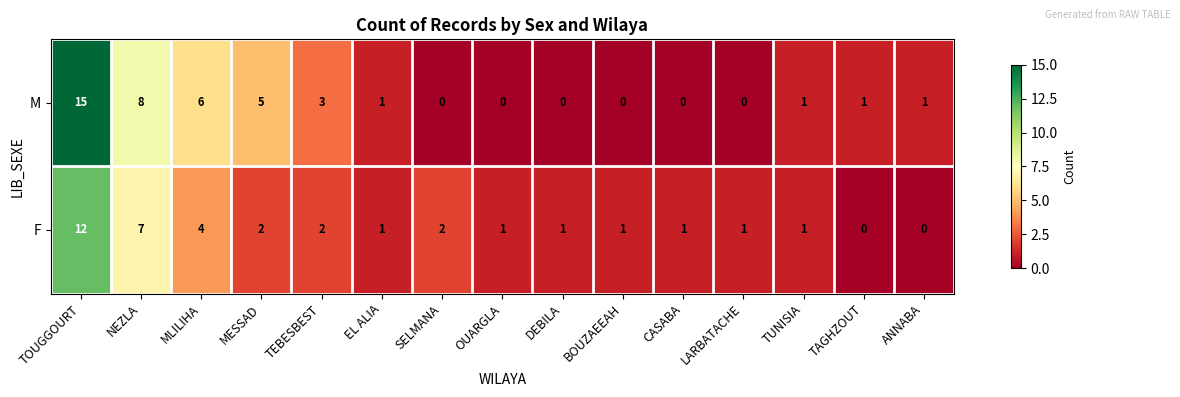

What is the maximum value for F?

12